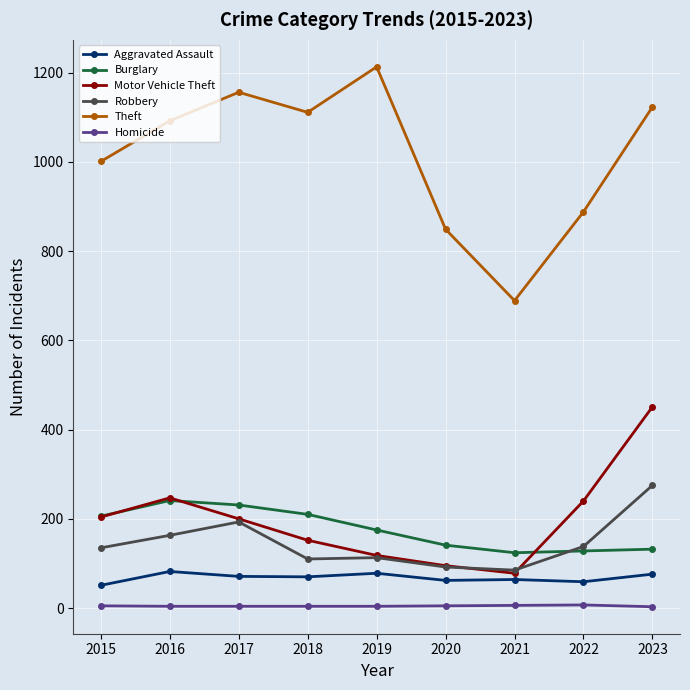

In Aggravated Assault, how many points are higher than both neighbors (excluding endpoints)?

3